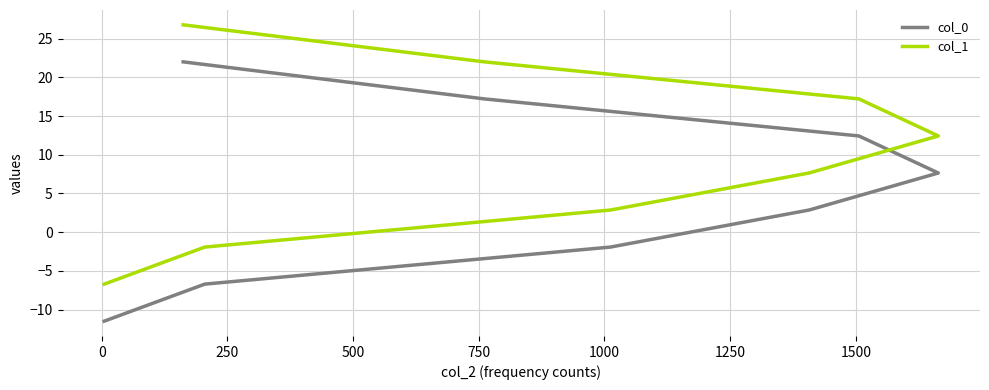

How many categories are shown in the chart?

8